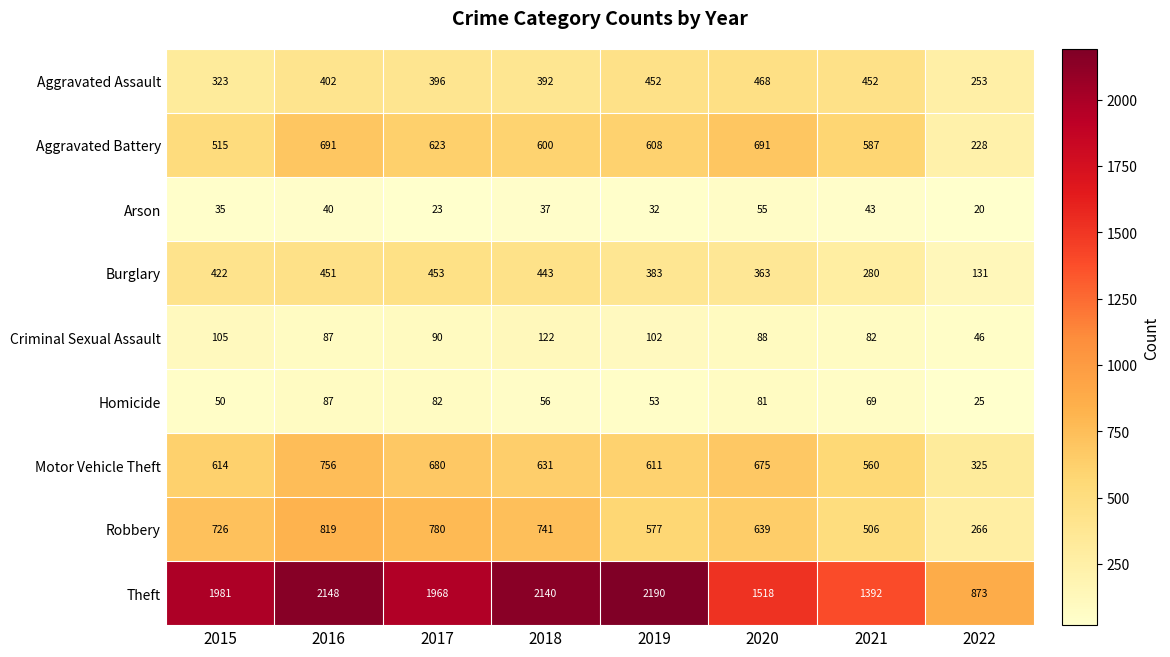

What is the difference between the maximum and minimum values in the Homicide series?

62